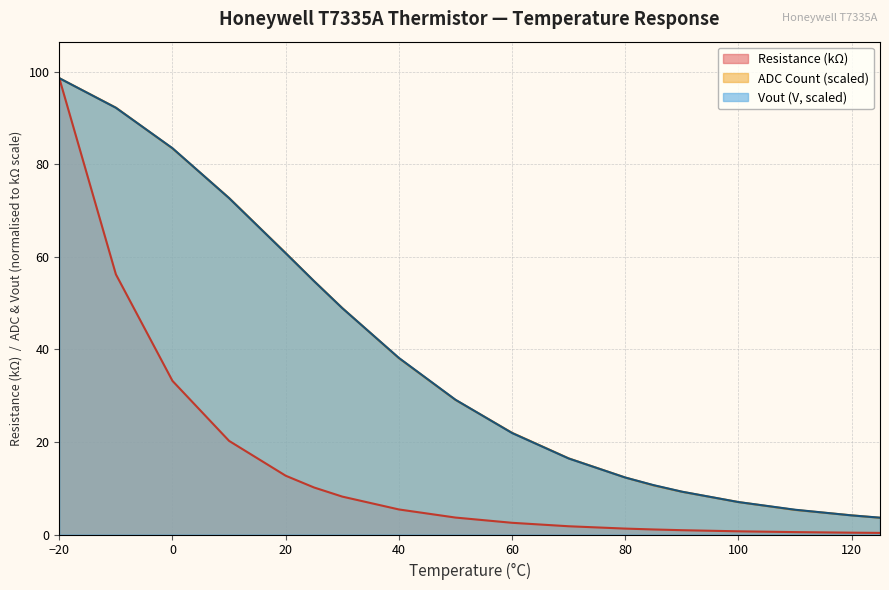

How many lines are shown in the chart?

3